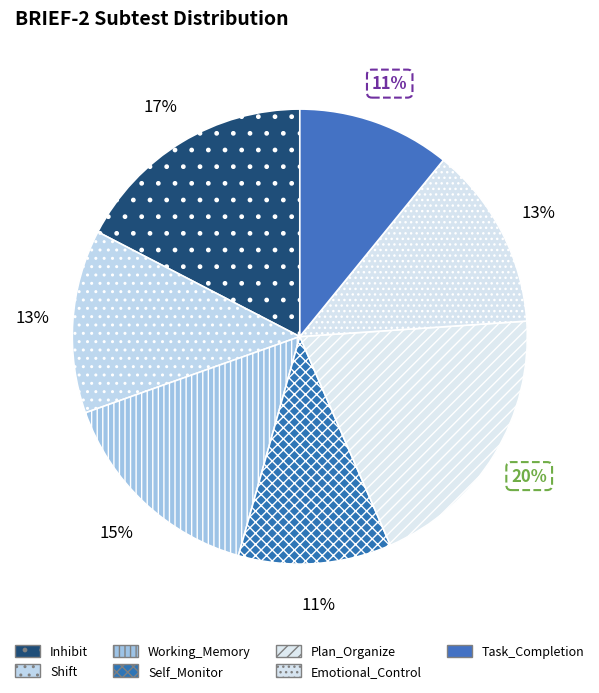

Rank the categories by value from highest to lowest.

Plan_Organize, Inhibit, Working_Memory, Shift, Emotional_Control, Self_Monitor, Task_Completion